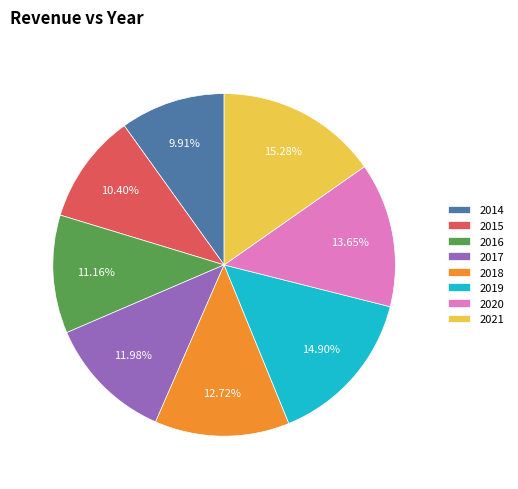

Approximately how many times larger is the value at 2018 compared to 2019?

0.9